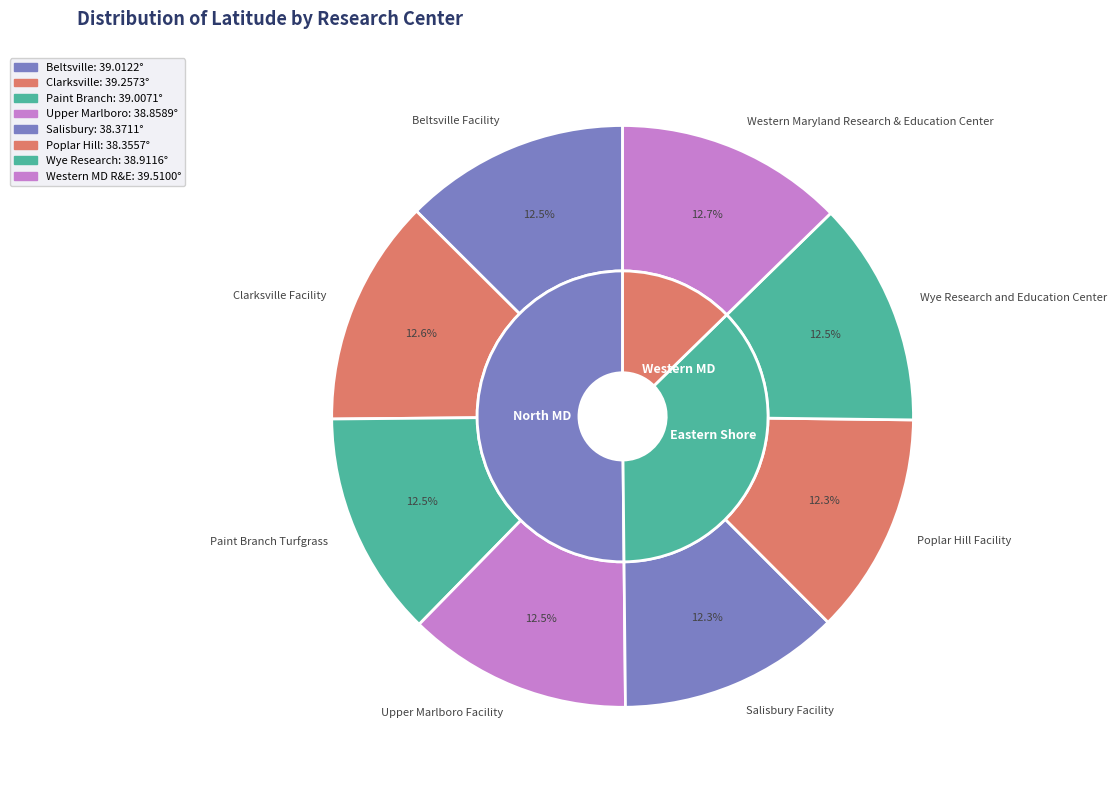

What is the largest slice in the pie chart?

Western Maryland Research & Education Center